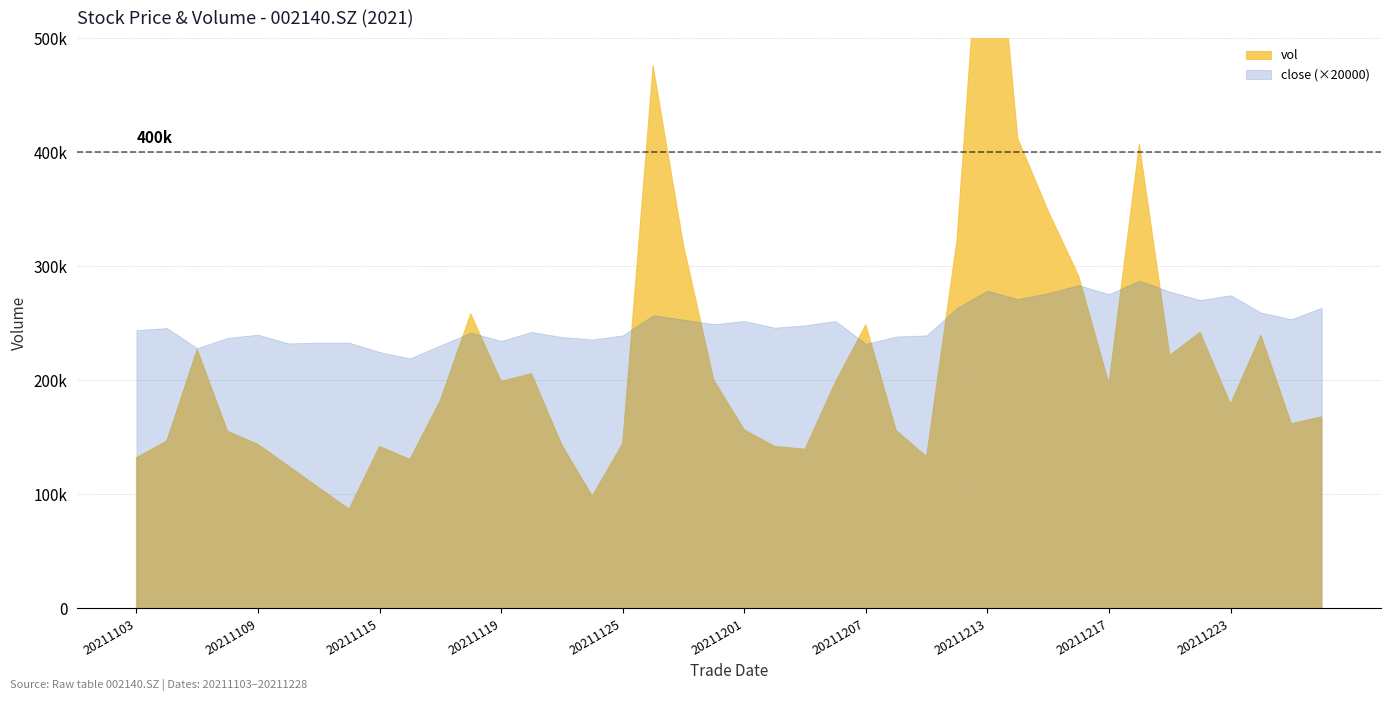

How many data points are less than 12?

15